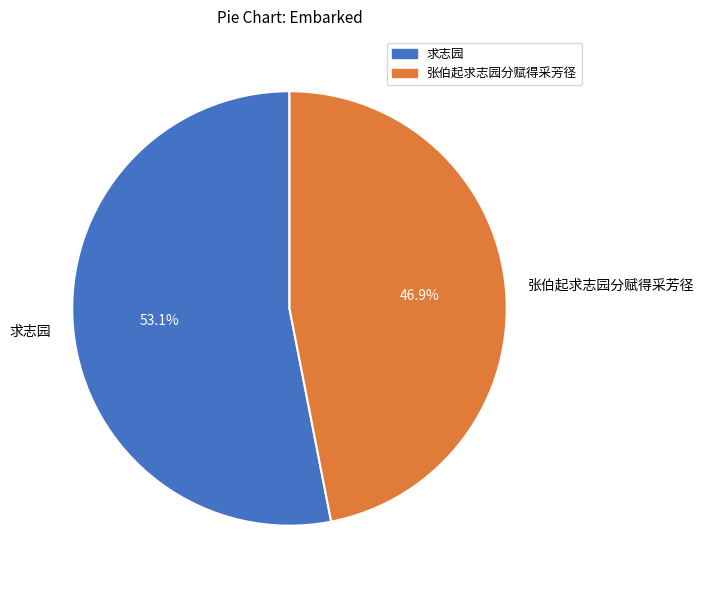

To the nearest percent, what is the difference between the 张伯起求志园分赋得采芳径 and 求志园 slice percentages?

6%